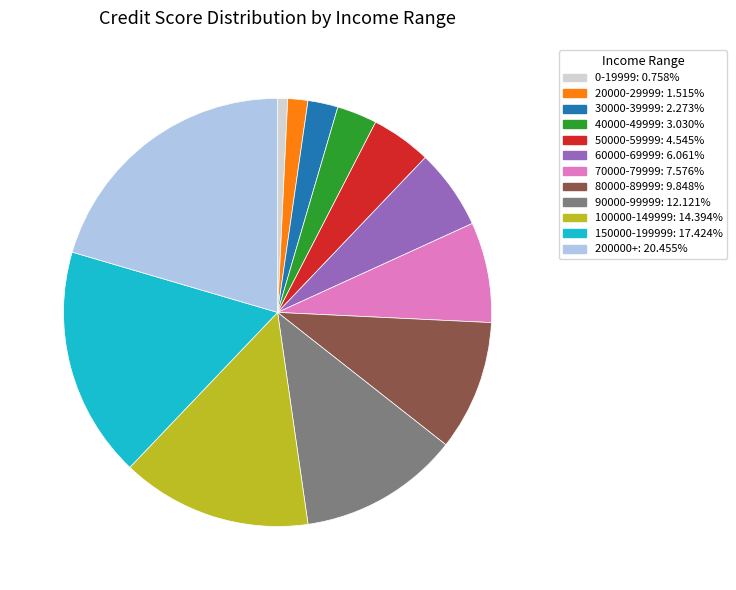

How many slices are in this pie chart?

12